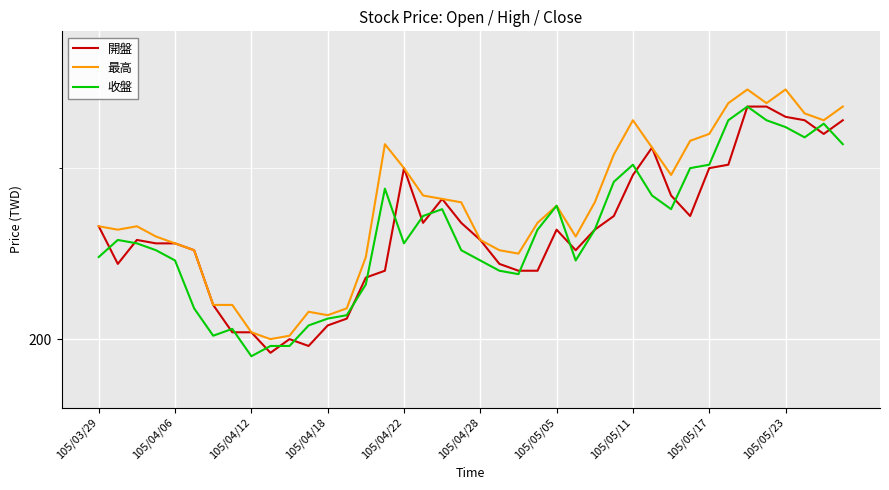

What are all the series names shown in the legend?

開盤, 最高, 收盤